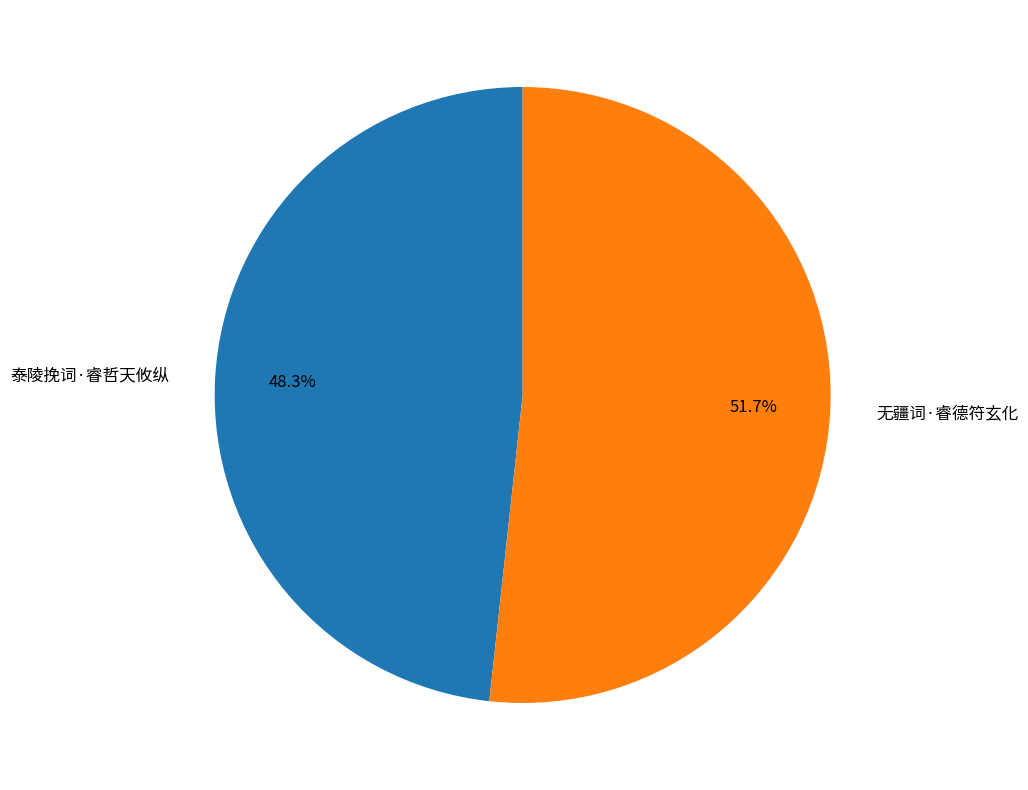

To the nearest percent, what is the difference between the largest and smallest slice percentages?

3%